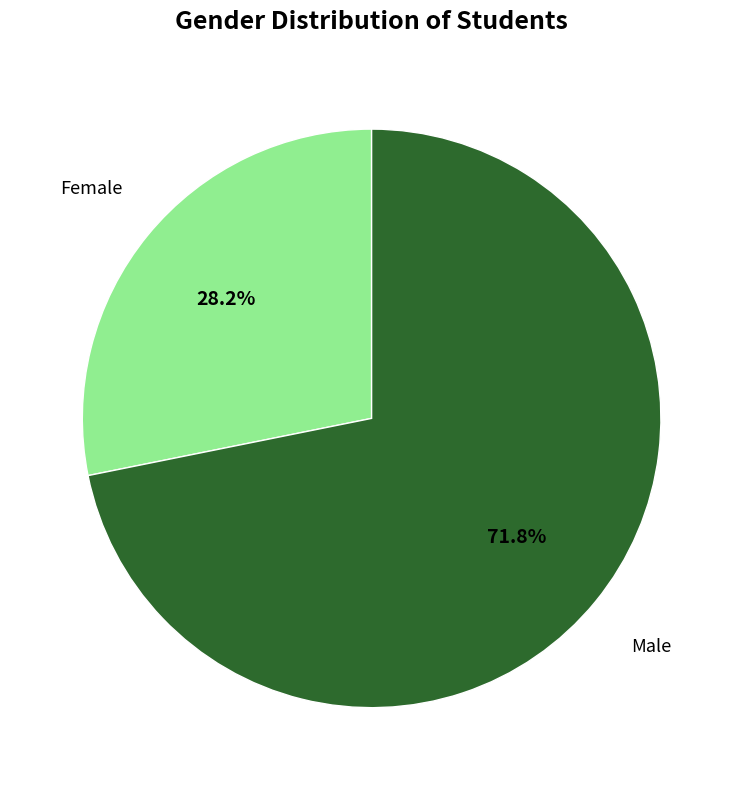

Rank the categories by value from highest to lowest.

Male, Female